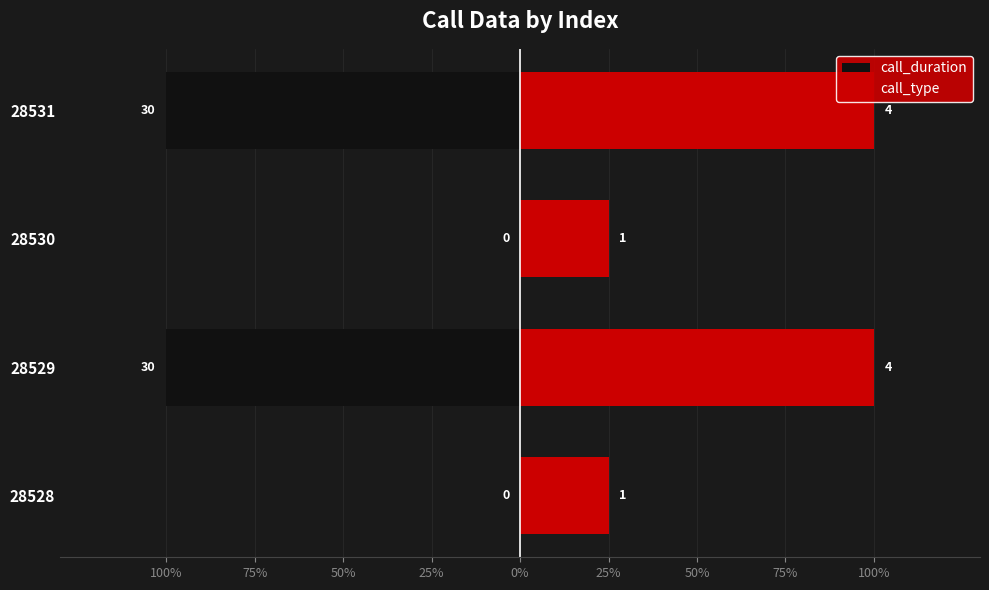

Reading left to right, transcribe all the data shown in this chart.

call_duration: 0.0	-1.0	0.0	-1.0
call_type: 0.2	1.0	0.2	1.0